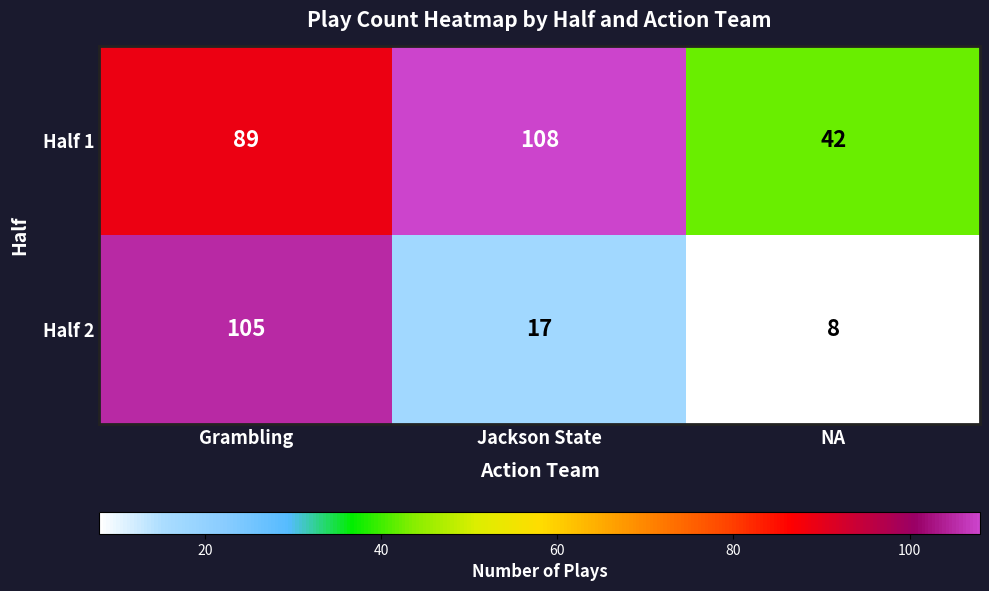

Between Grambling and NA, which series saw the biggest shift?

Half 2